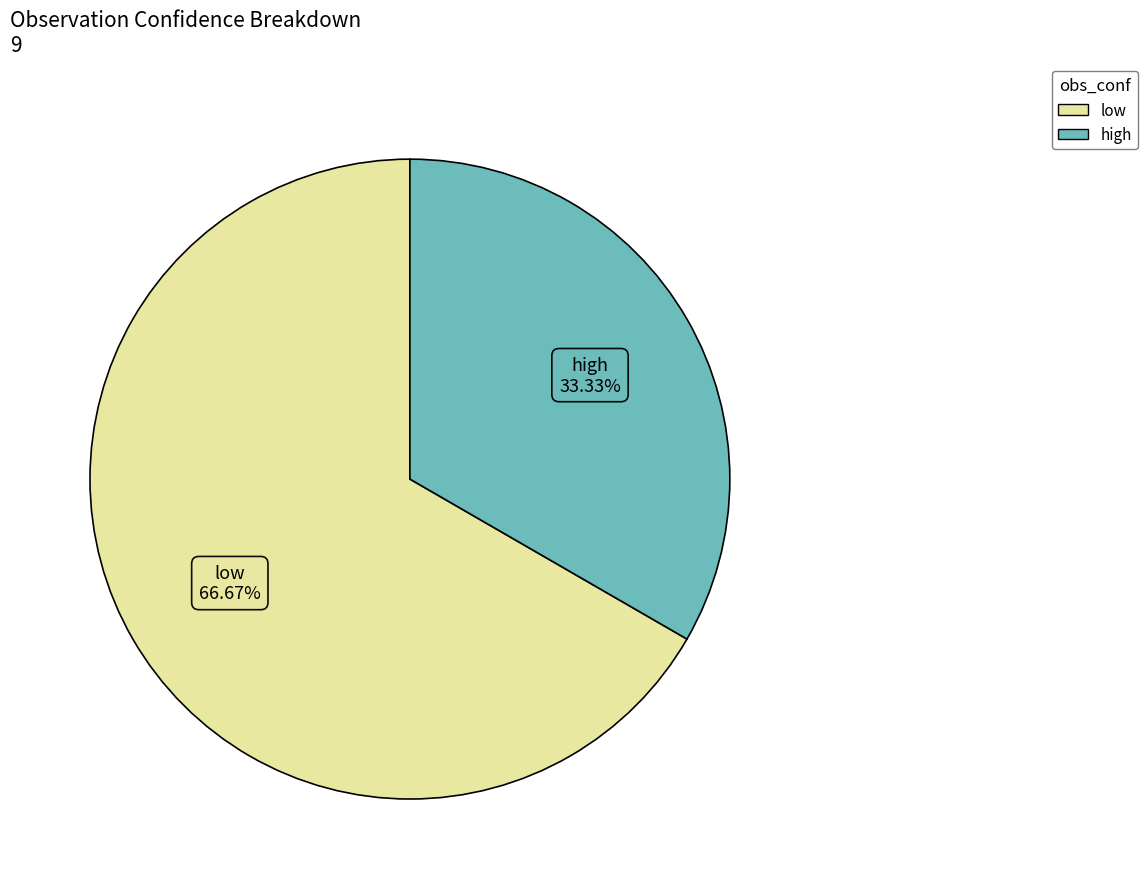

Which category has the biggest portion of the pie?

low